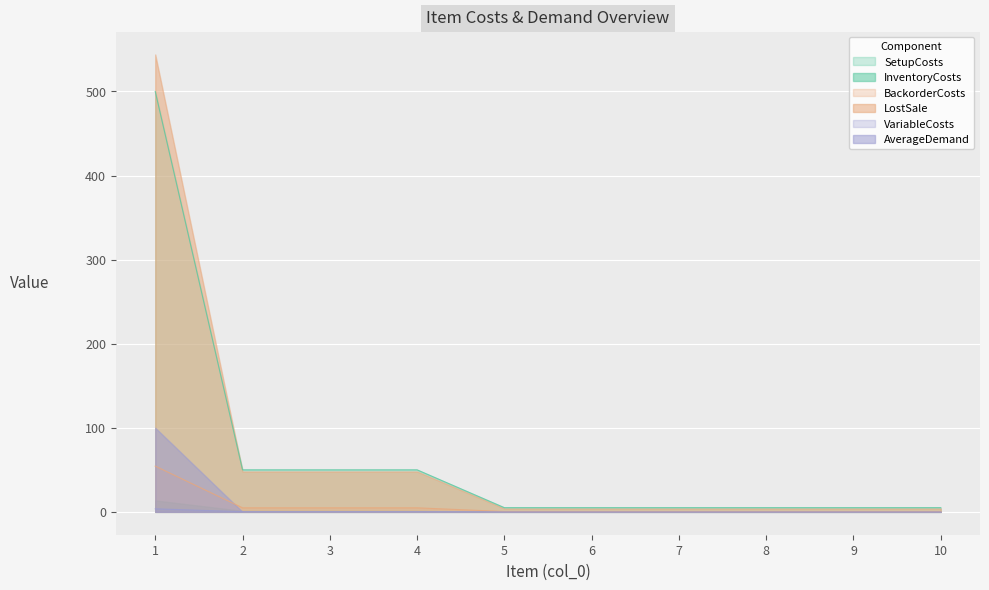

How many lines are shown in the chart?

6